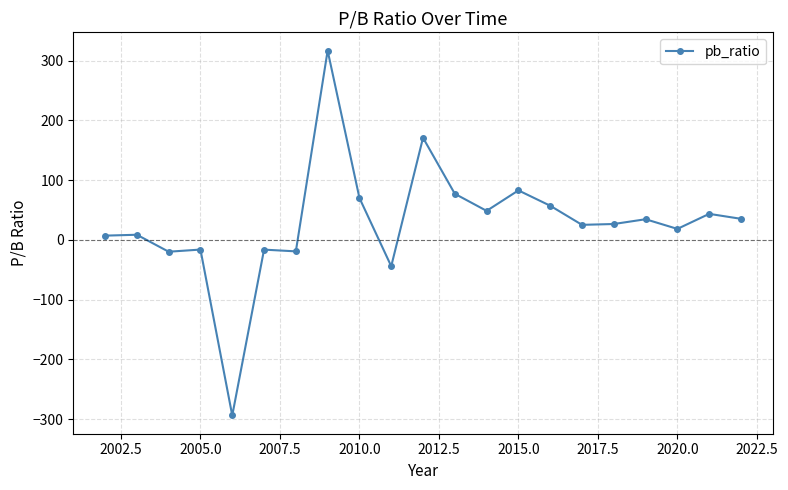

What is the sum of all values?

613.9